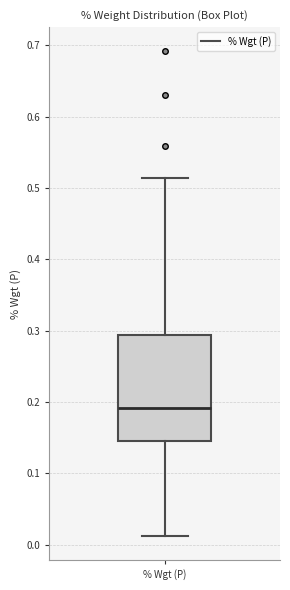

Transcribe this box plot: give where the median line is, the range the box spans, and where the two whiskers end, as read against the y-axis. The values are not printed on the chart, so give them approximately, as read against the axis.

median 0.19, box 0.15 to 0.29, whiskers 0.01 to 0.51